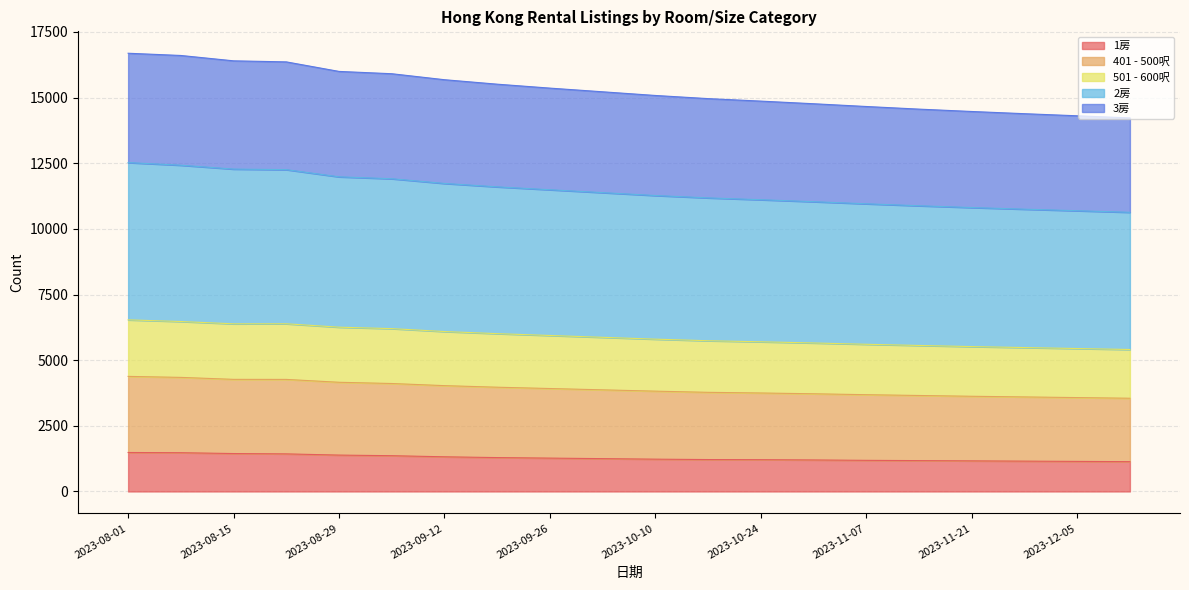

What is the maximum value for 1房?

1484